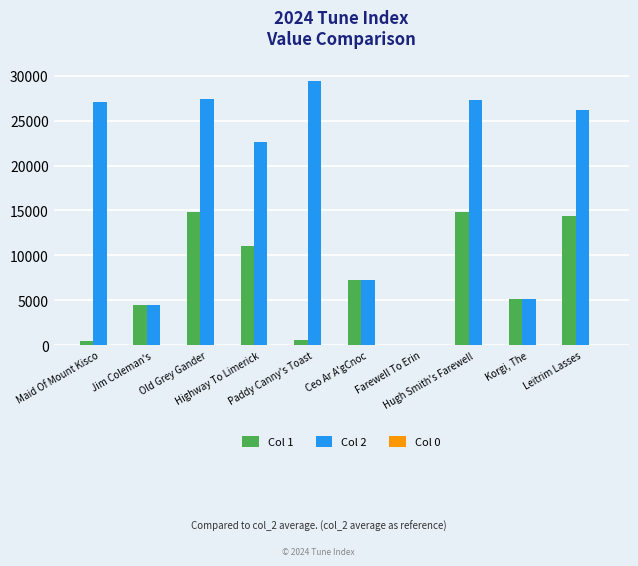

What is the greatest value displayed?

29461